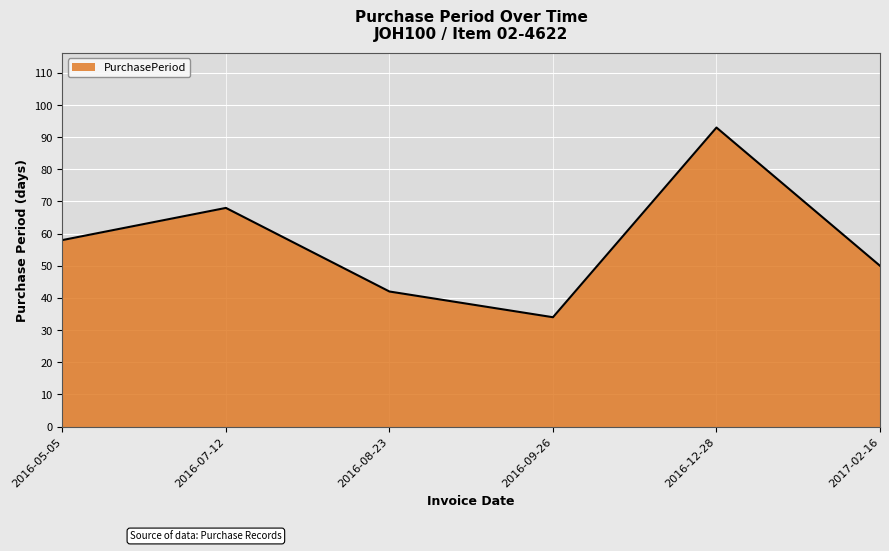

How many lines are shown in the chart?

1